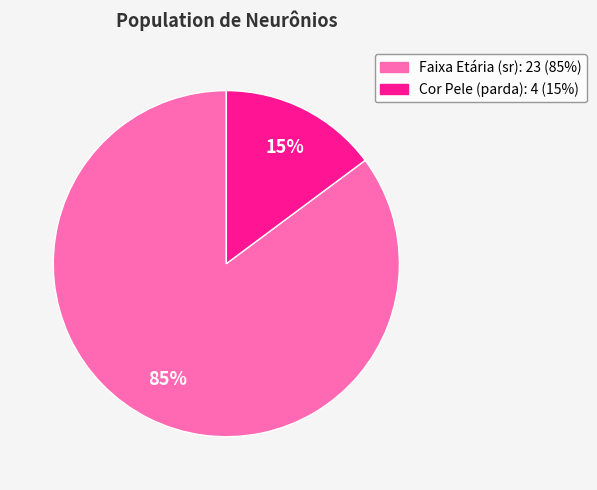

To the nearest percent, what is the average slice percentage?

50%